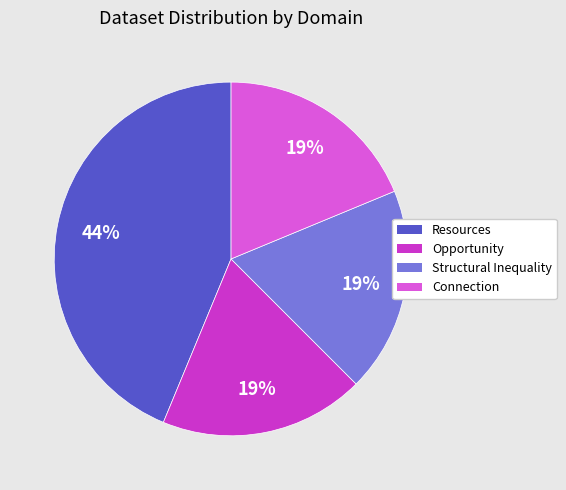

To the nearest percent, what percentage of the pie is Resources?

44%